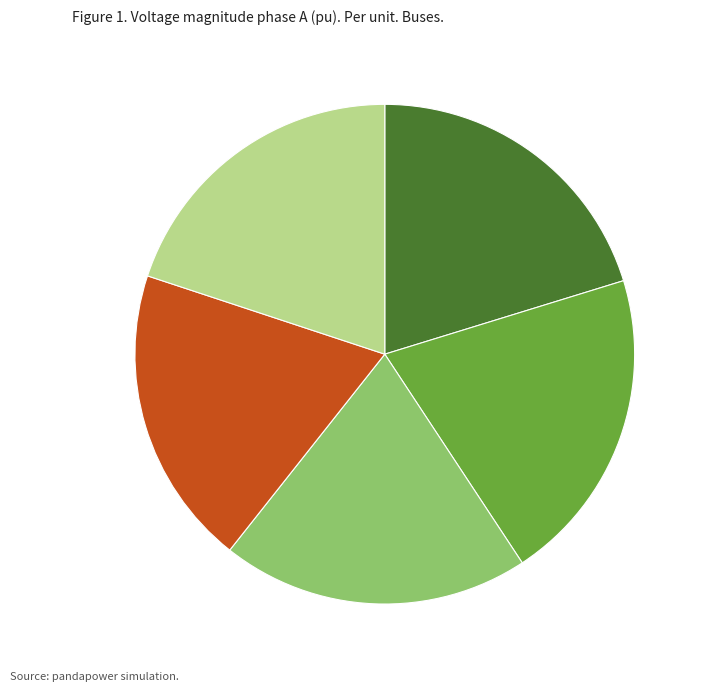

The Bus_4 slice represents 20% of the pie. True or false?

True